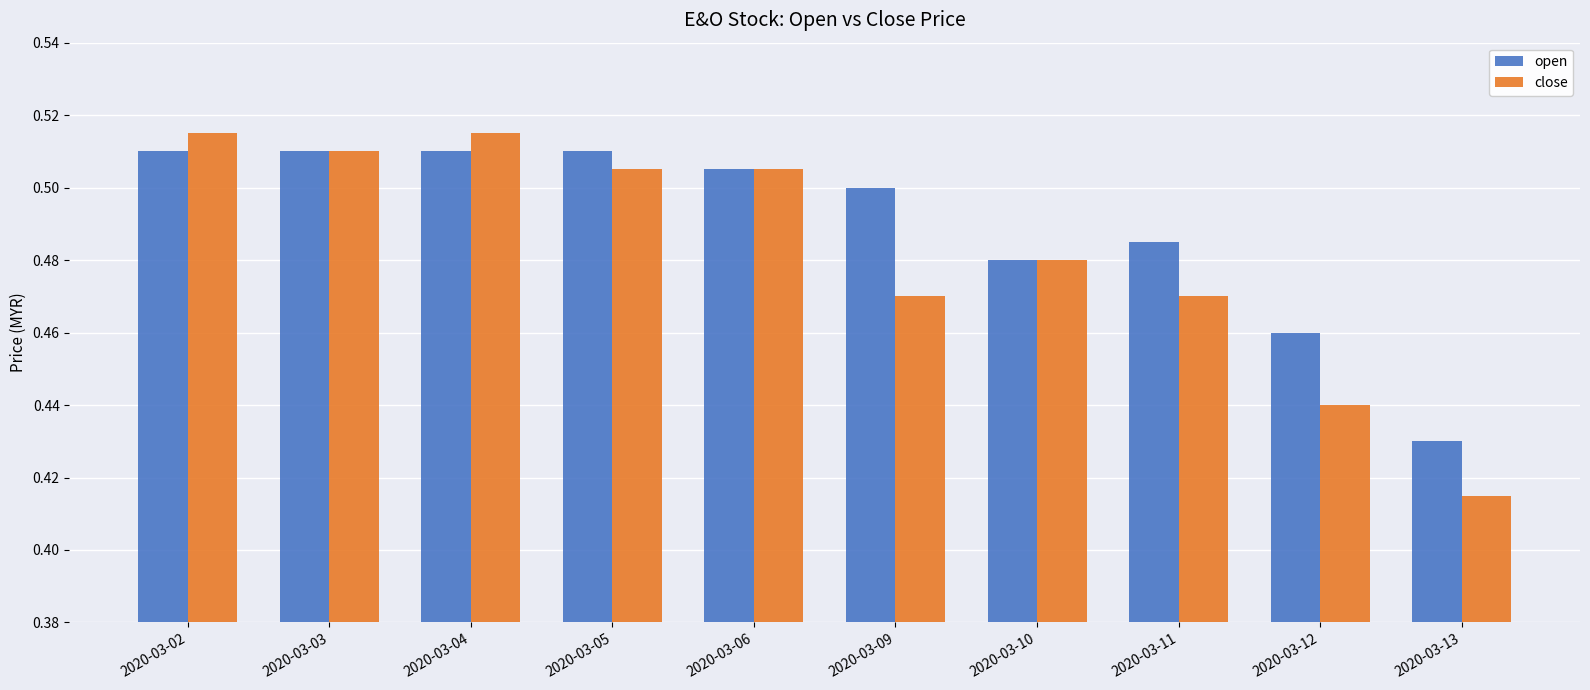

What is the sum of all close values?

4.8